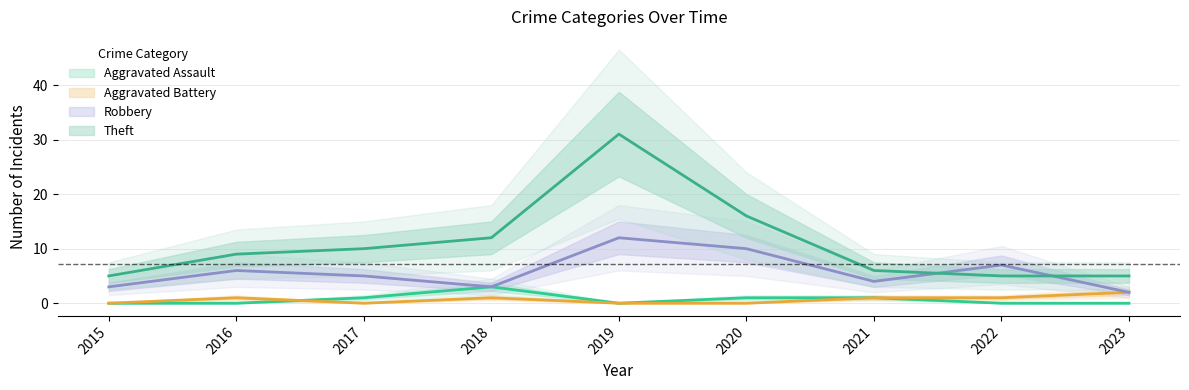

What is the difference between the highest and lowest values at 2023?

5